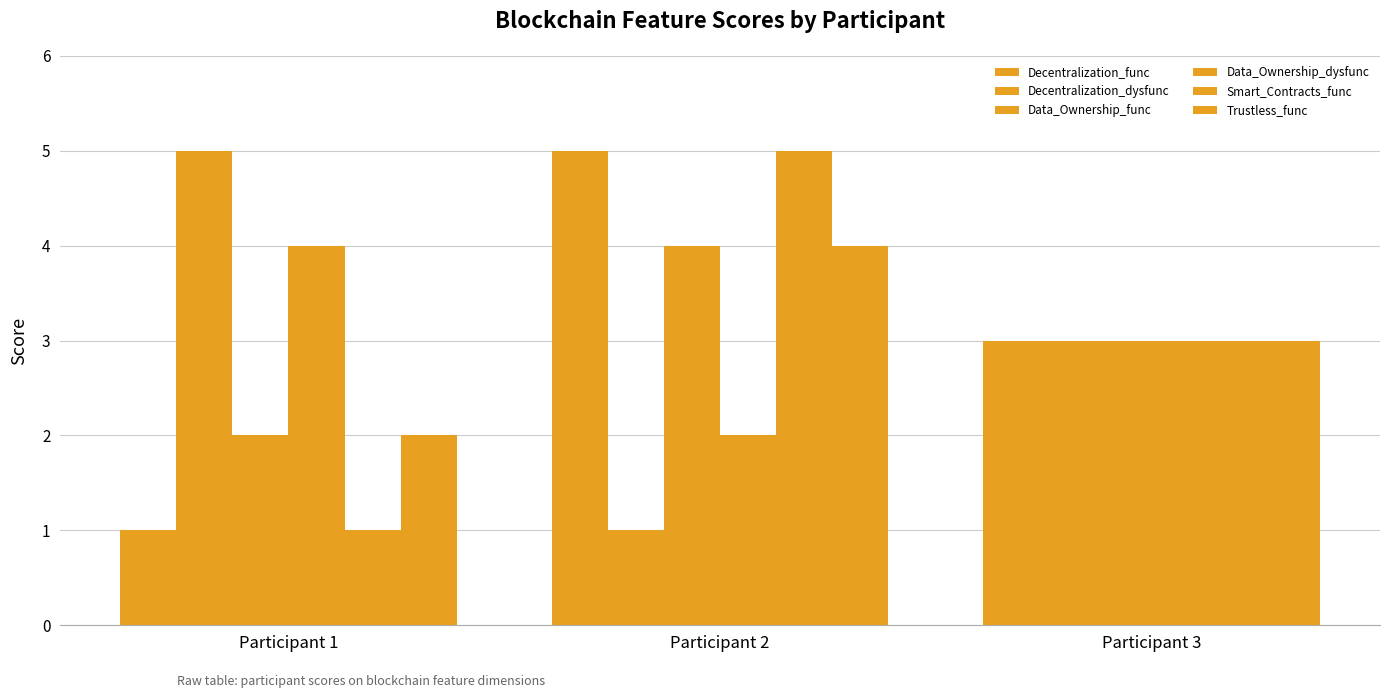

How many bars are there in each group?

6